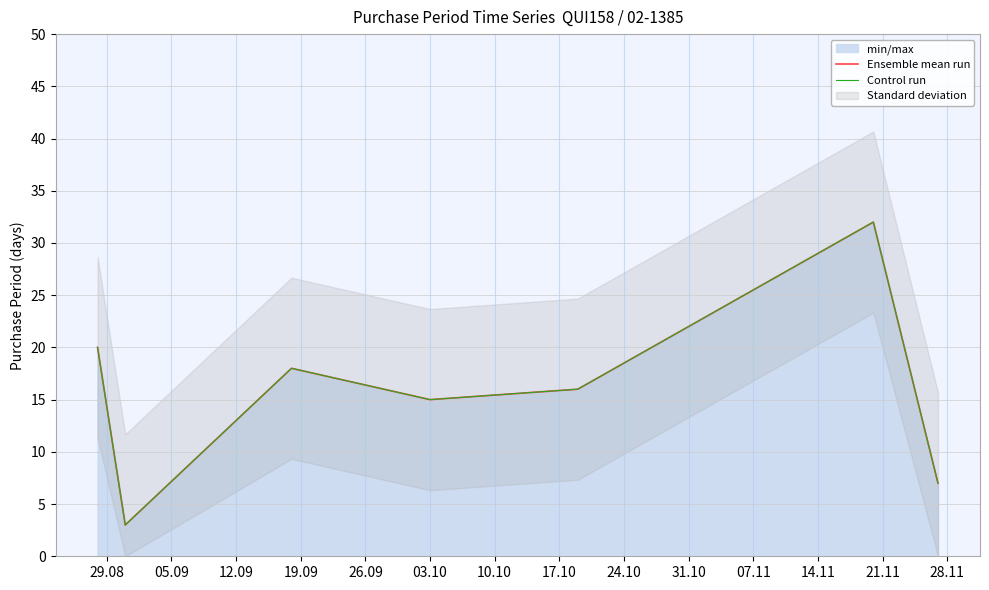

Where does the Ensemble mean run series first go above 16?

29.08